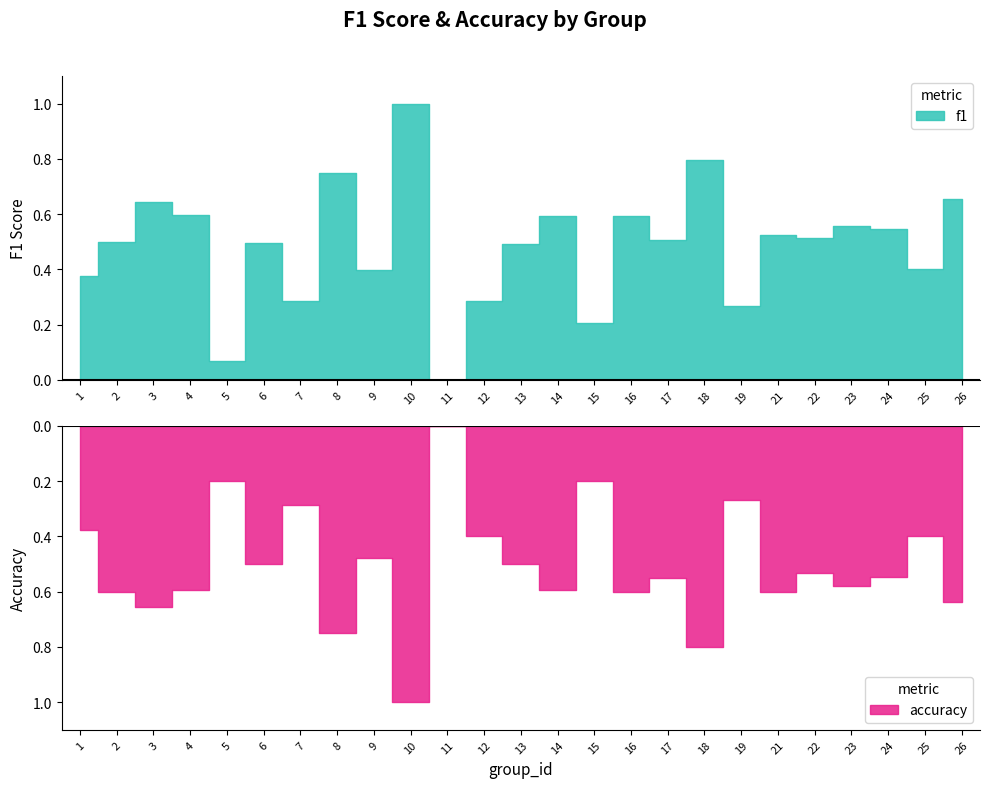

Rank the categories by f1 value from highest to lowest.

10, 18, 8, 26, 3, 4, 16, 14, 23, 24, 21, 22, 17, 2, 6, 13, 25, 9, 1, 7, 12, 19, 15, 5, 11